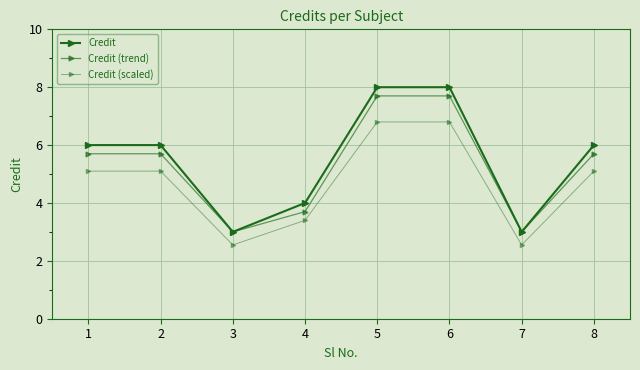

Does the chart have visible grid lines?

Yes